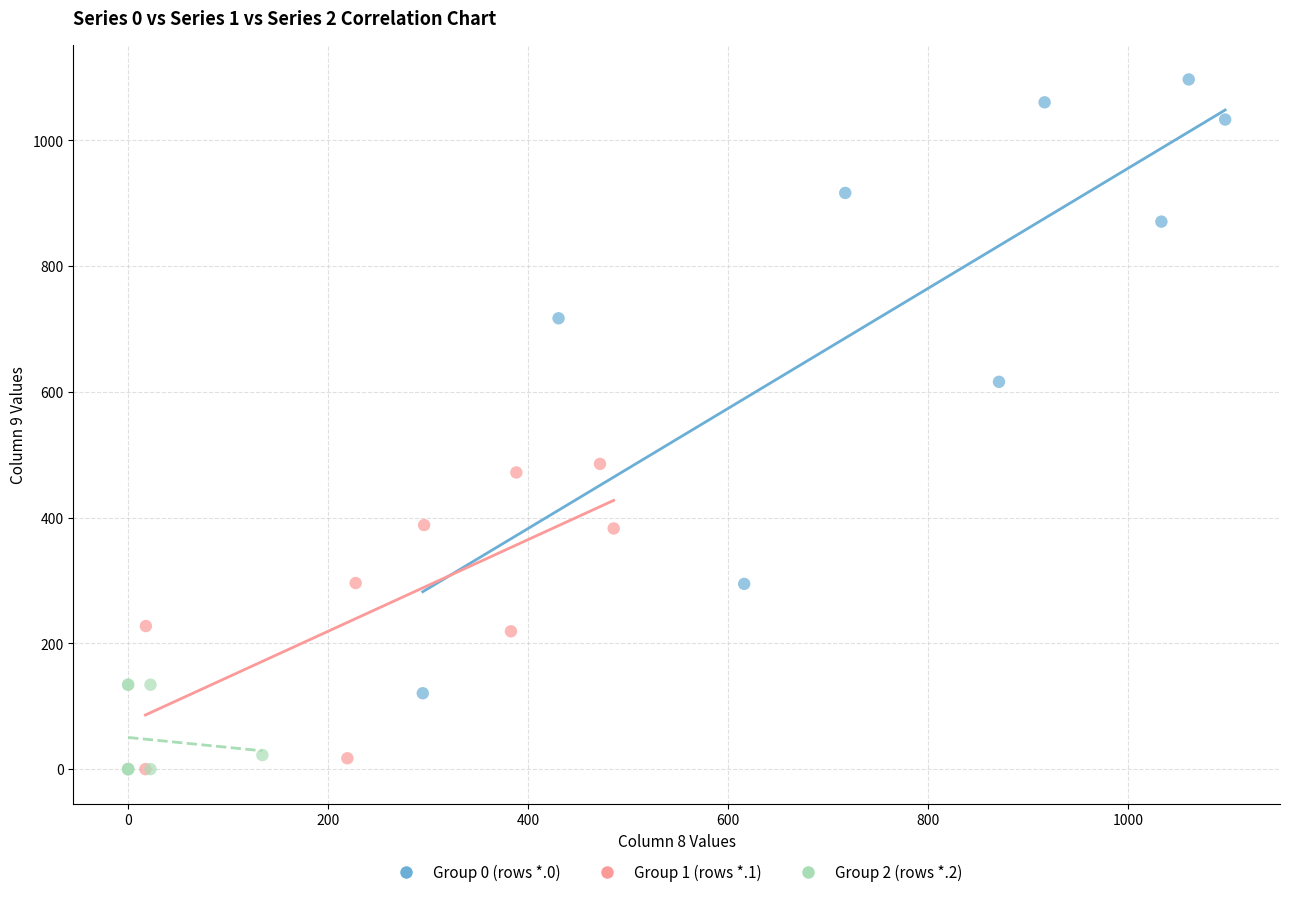

What are all the series names shown in the legend?

Group 0 (rows *.0), Group 1 (rows *.1), Group 2 (rows *.2)